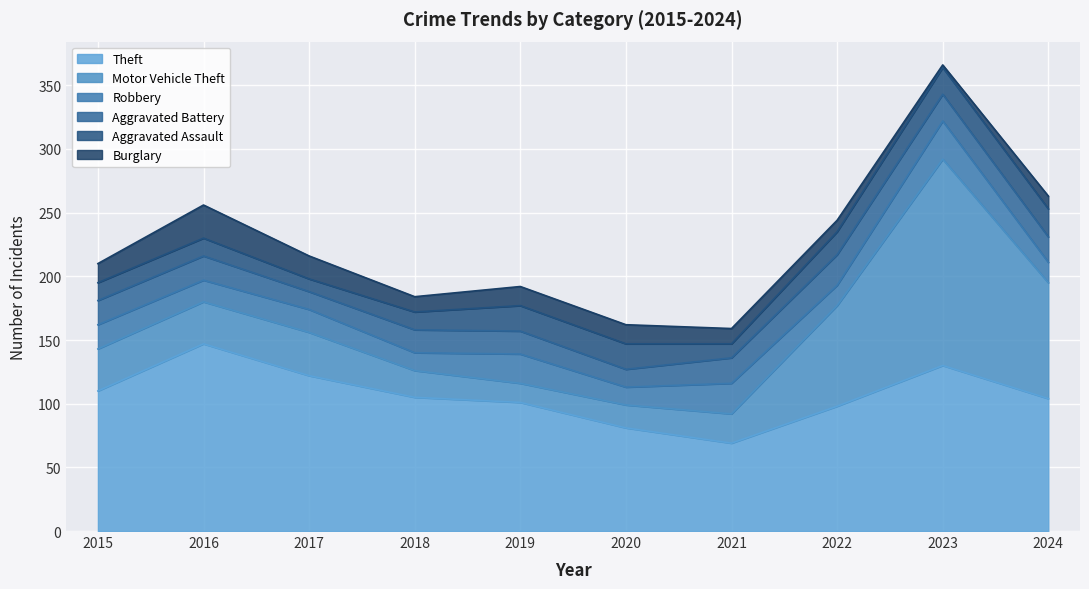

Reading left to right, transcribe all the data shown in this chart.

Theft: 110	147	122	105	101	81	69	98	130	104
Motor Vehicle Theft: 33	33	34	21	15	18	23	79	162	91
Robbery: 19	17	18	14	23	14	24	16	30	16
Aggravated Battery: 19	19	14	18	18	14	20	24	21	20
Aggravated Assault: 14	14	10	14	20	20	11	18	21	22
Burglary: 15	26	18	12	15	15	12	9	2	10